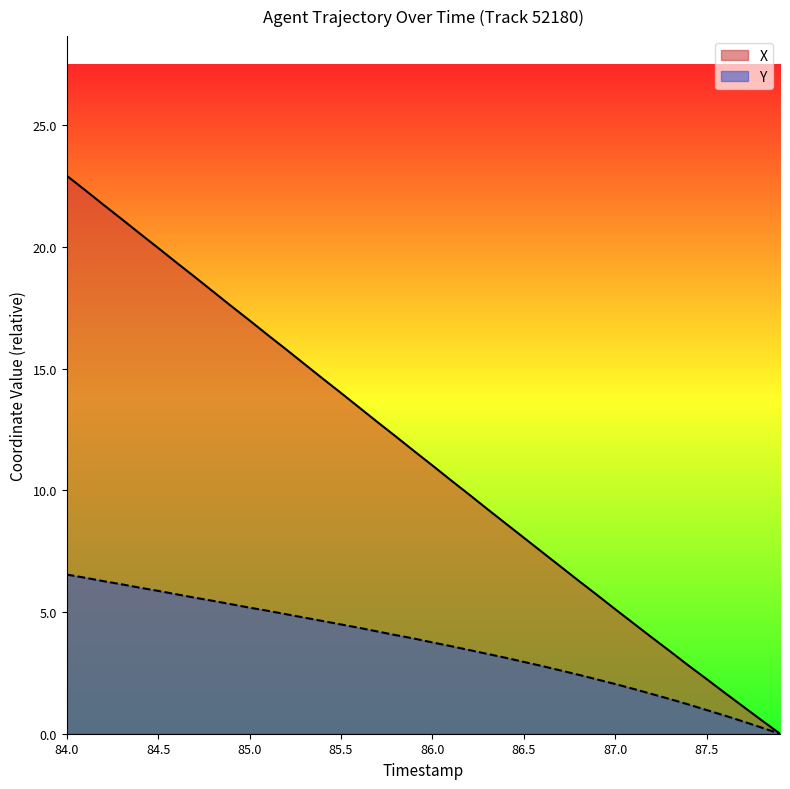

How many lines are shown in the chart?

2